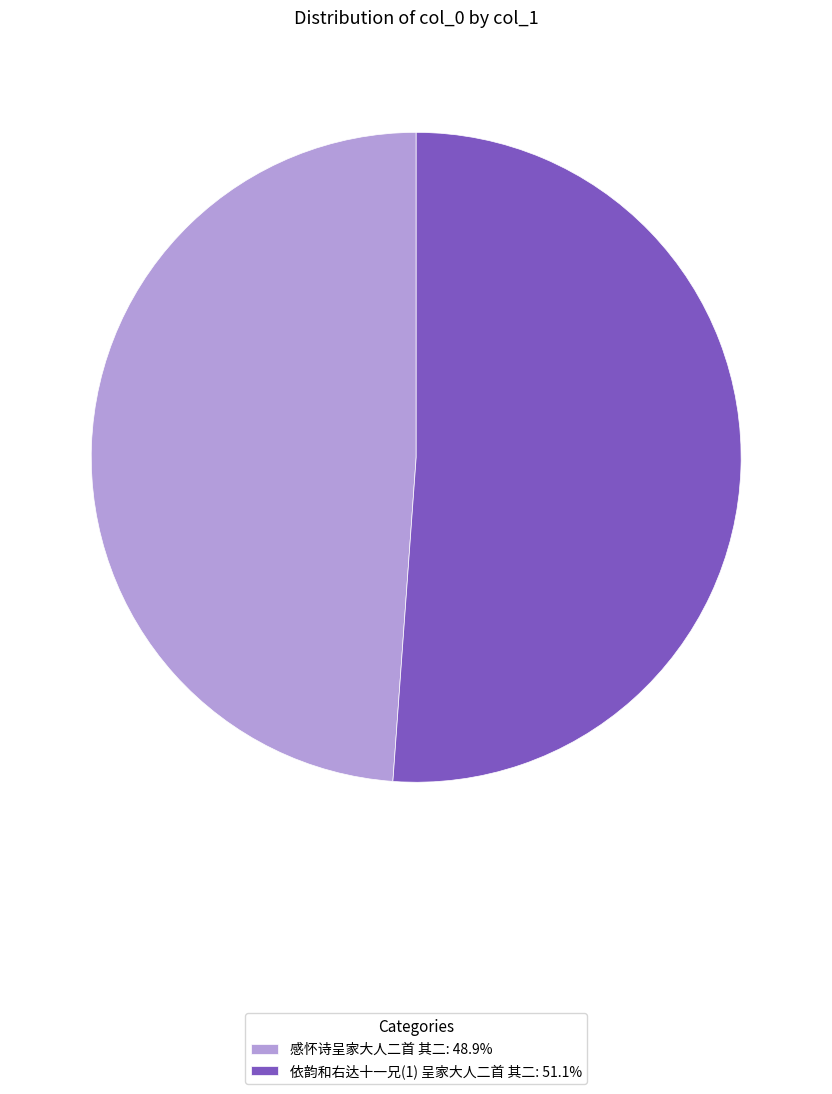

Is 感怀诗呈家大人二首 其二 the majority of the pie?

No